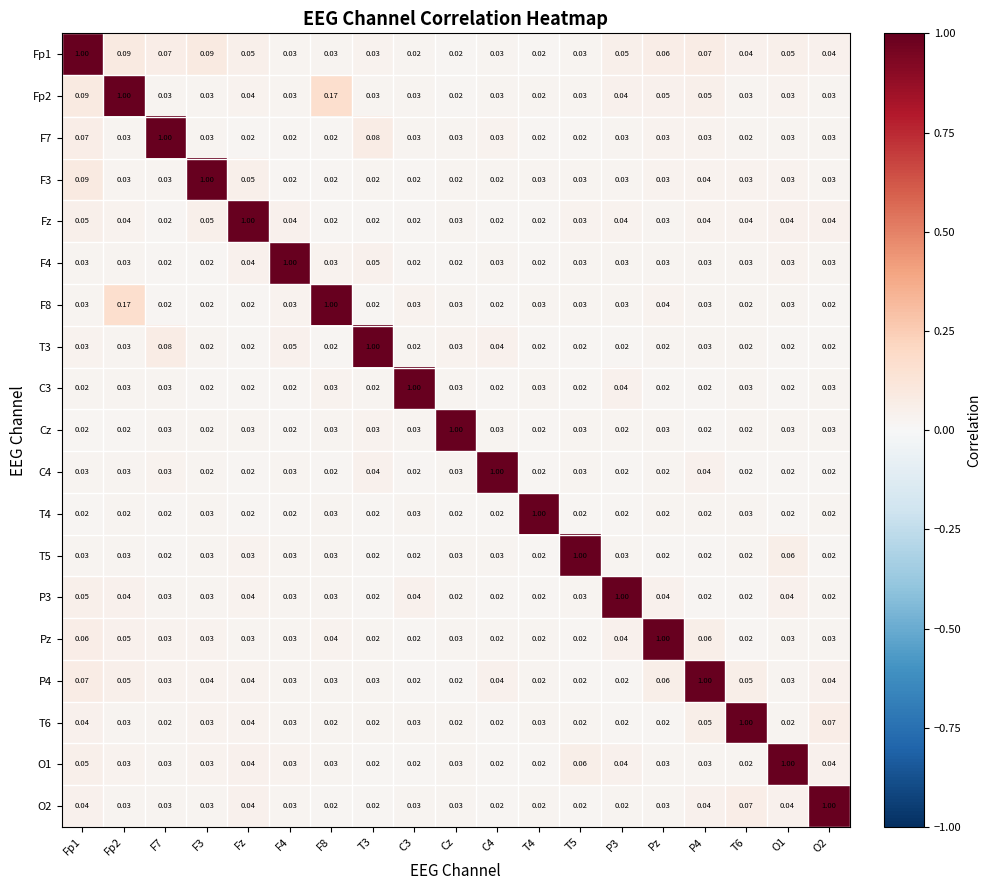

Which series has the largest total across all categories?

Fp1